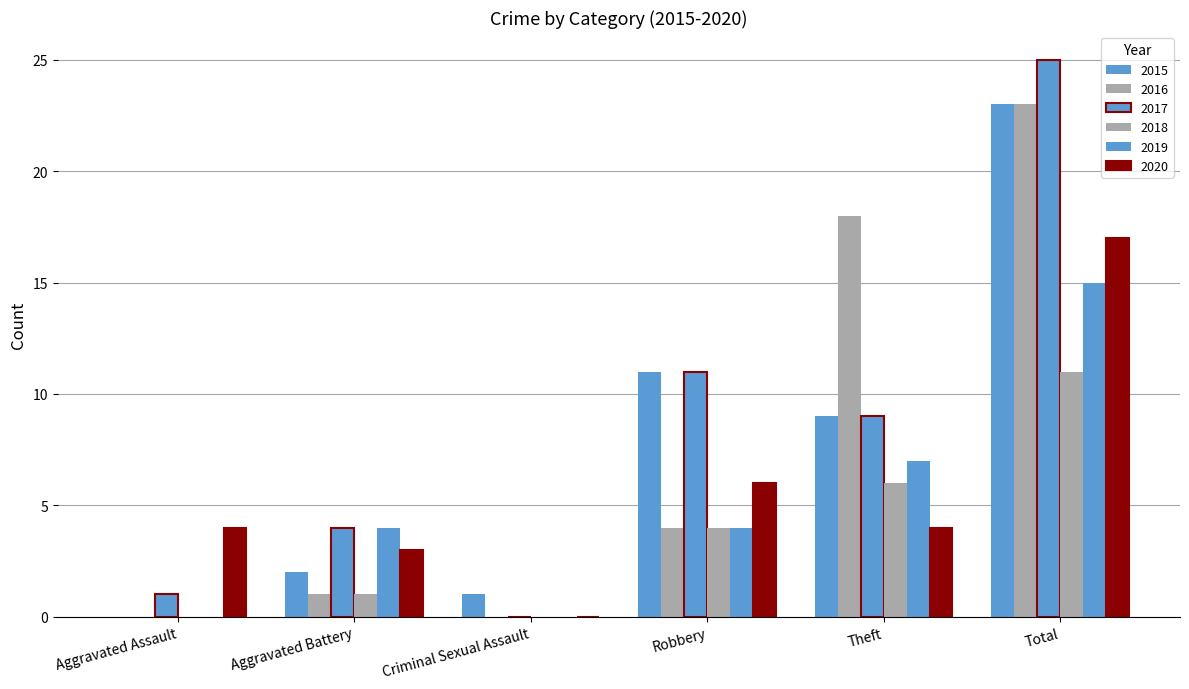

Does the chart contain stacked bars?

No